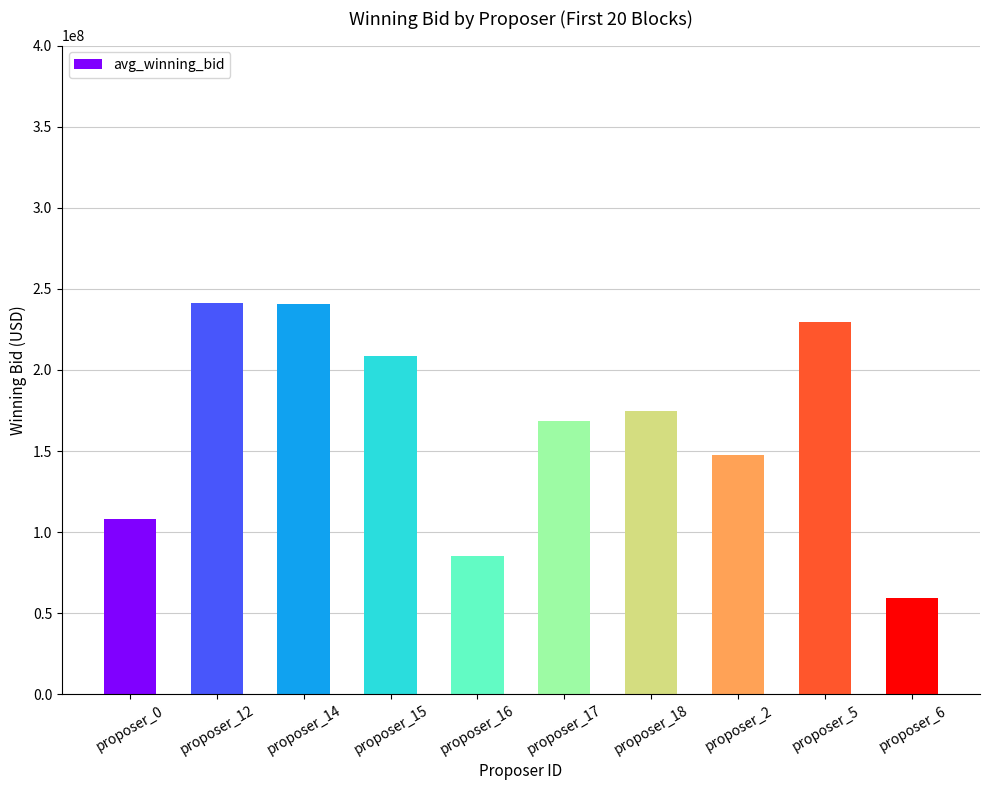

Are the bars horizontal?

No